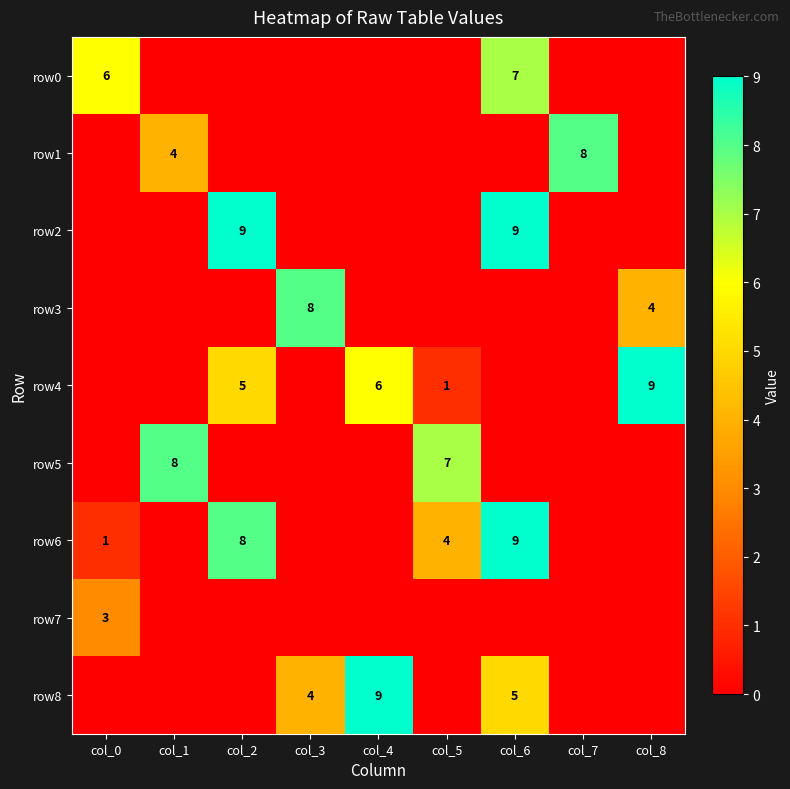

Between col_0 and col_4, which is larger?

col_0